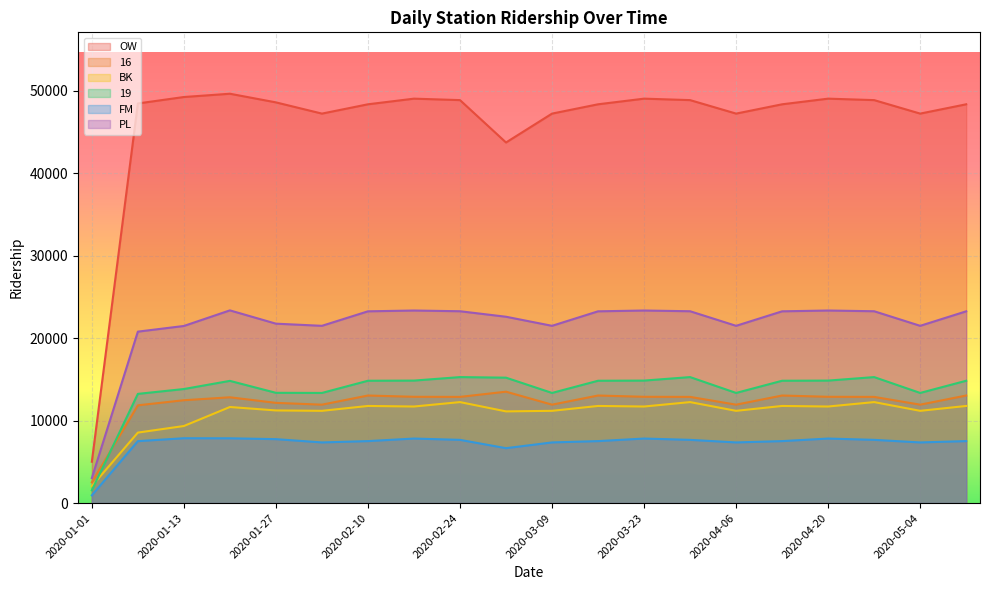

True or false: PL and BK cross at least once.

False